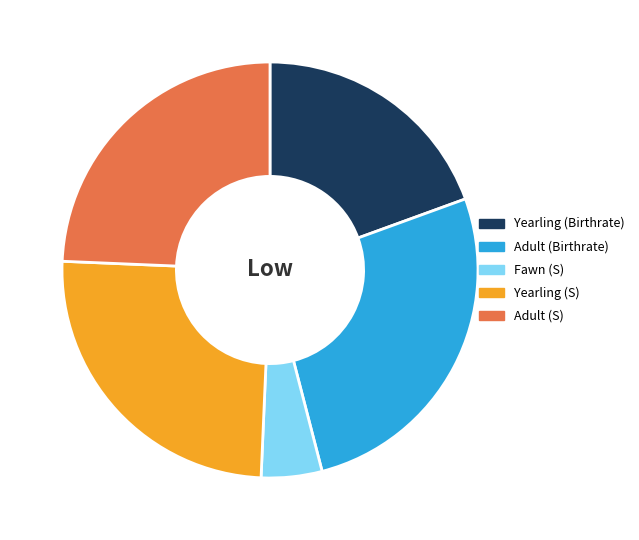

True or false: Adult (Birthrate) accounts for 14% of the total.

False